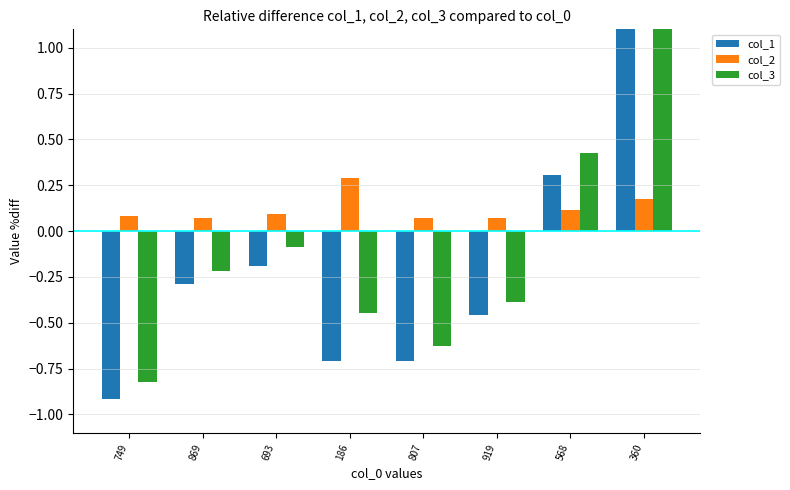

List the labels in order of col_3 value, largest first.

360, 568, 693, 869, 919, 186, 807, 749